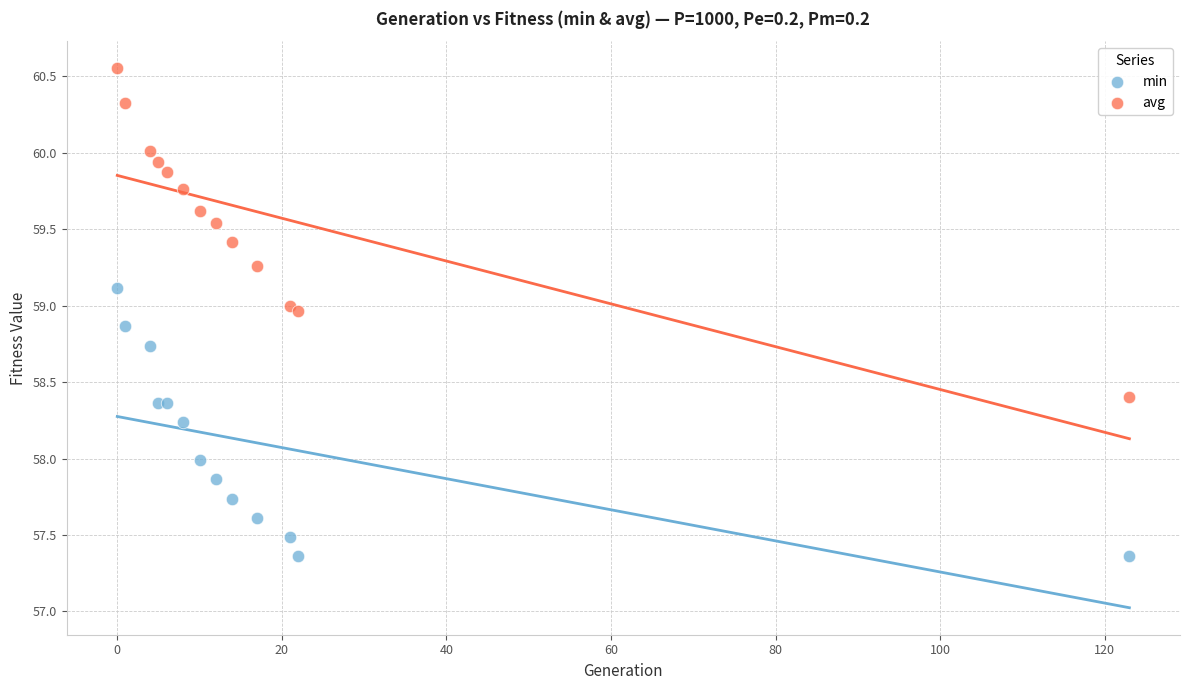

What are all the series names shown in the legend?

min, avg